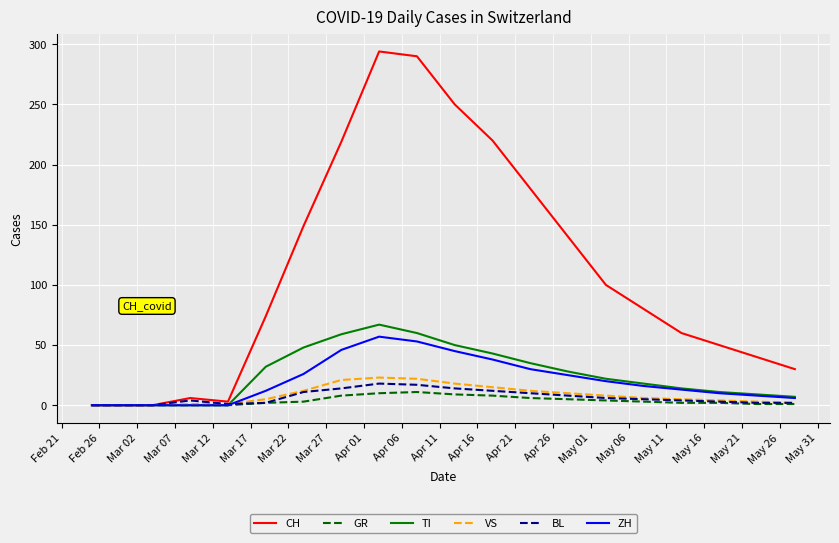

Which series has the largest total across all categories?

CH